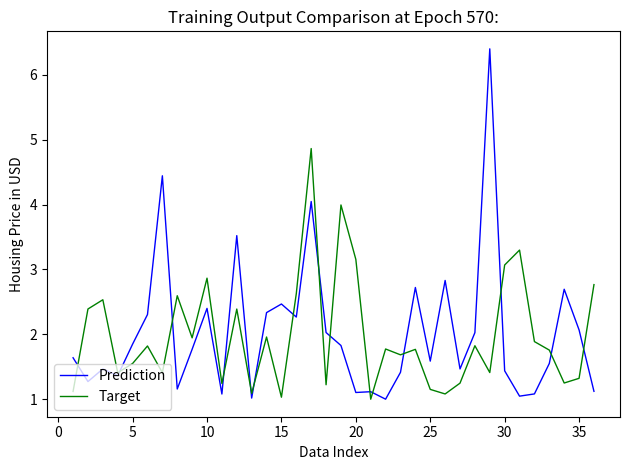

At how many categories does at least one series exceed 1?

36